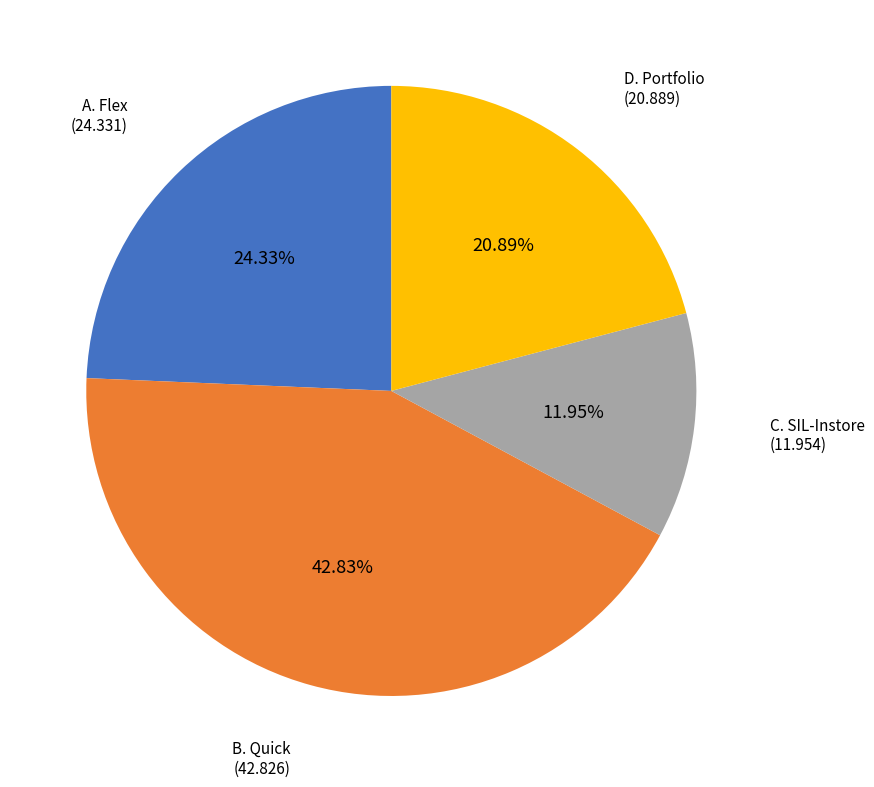

Does any single category account for the majority?

No